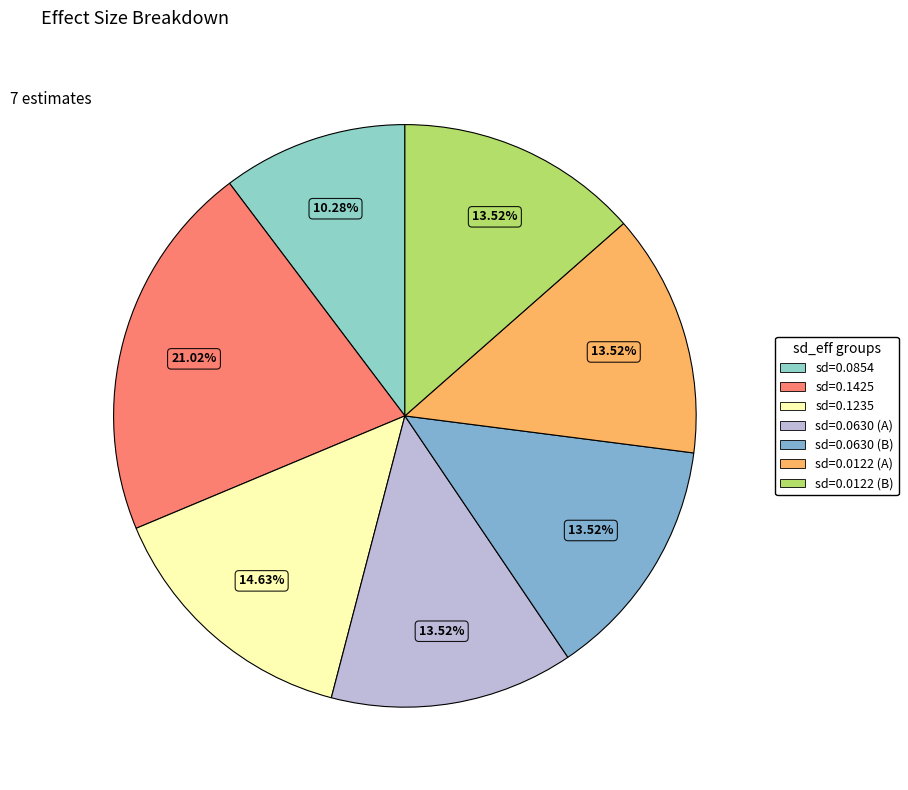

Count the number of slices in the pie.

7